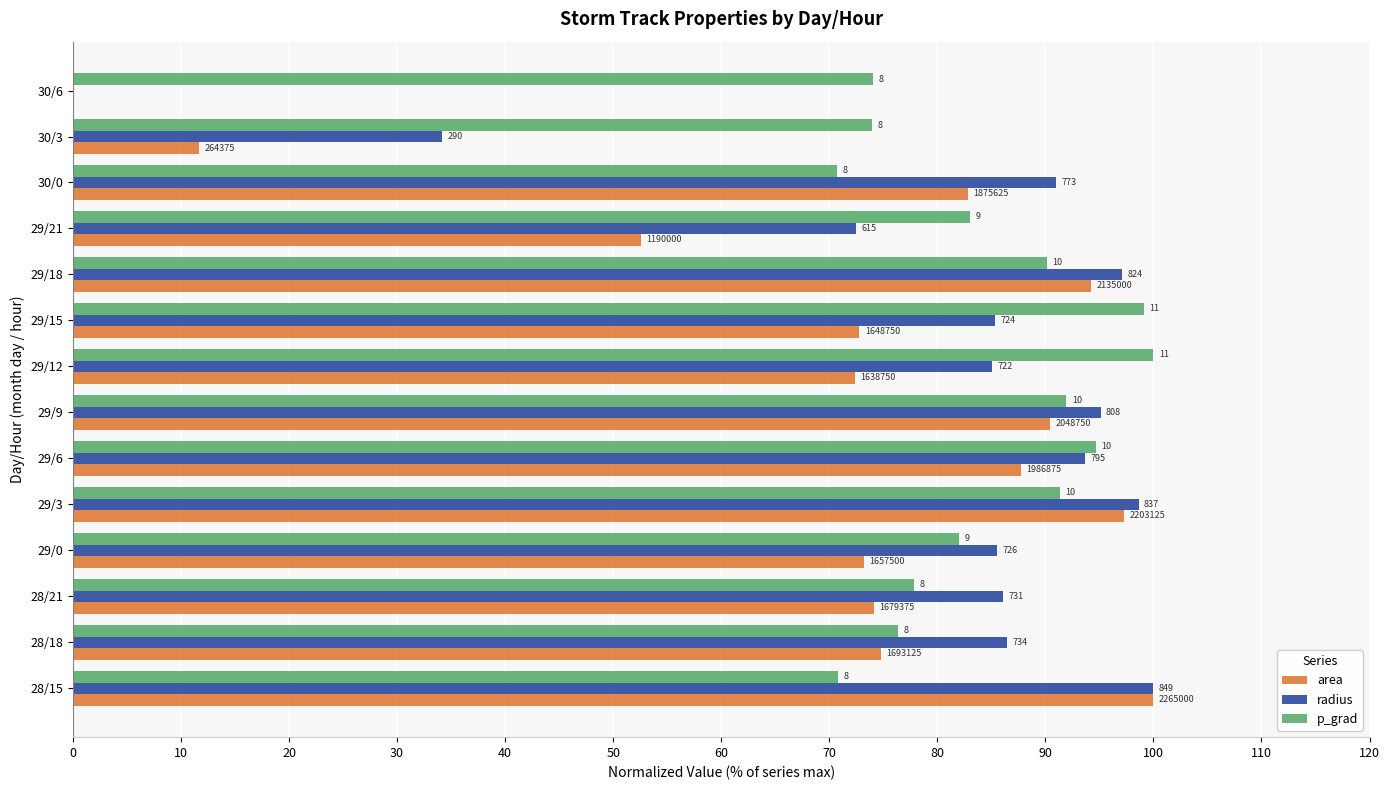

What are all the series names shown in the legend?

area, radius, p_grad